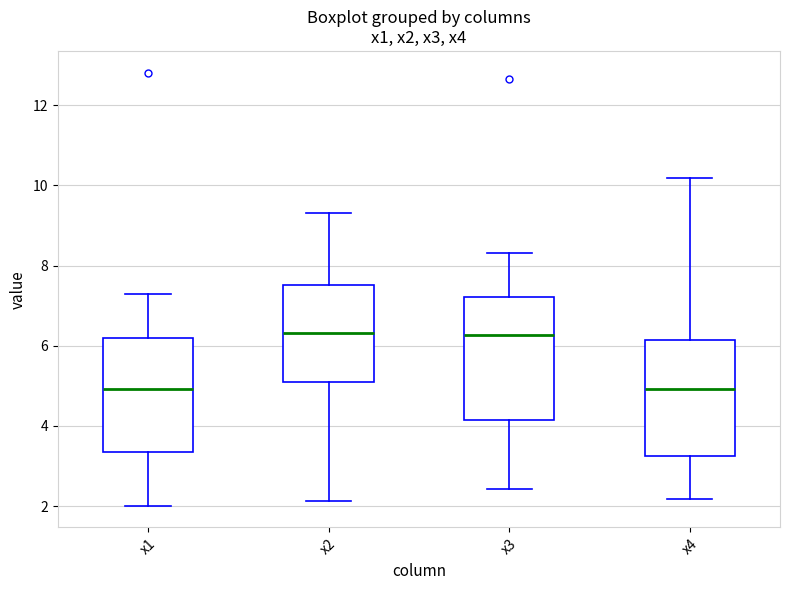

Where does the lower whisker of the box for x1 end on the y-axis? The values are not printed on the chart, so give them approximately, as read against the axis.

2.0